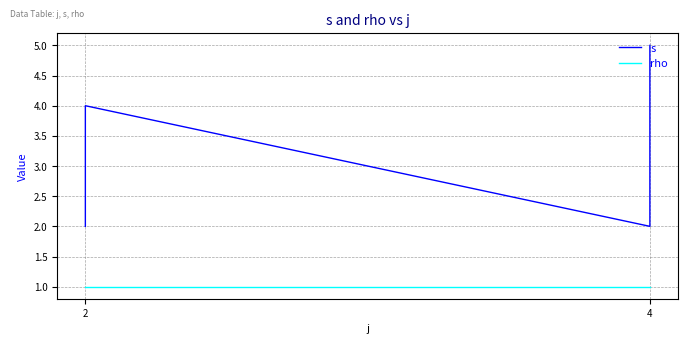

What is the greatest value displayed?

5